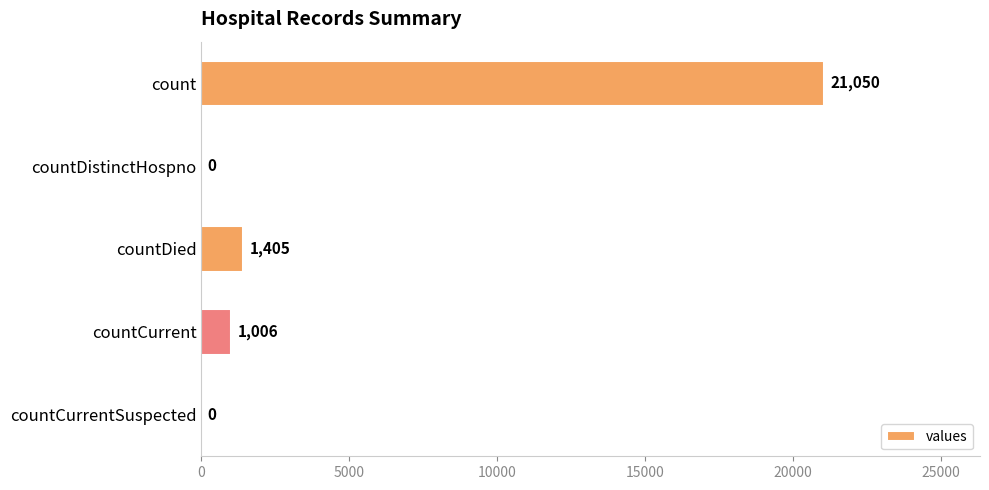

Is it true that the value at countDied is 1405?

True